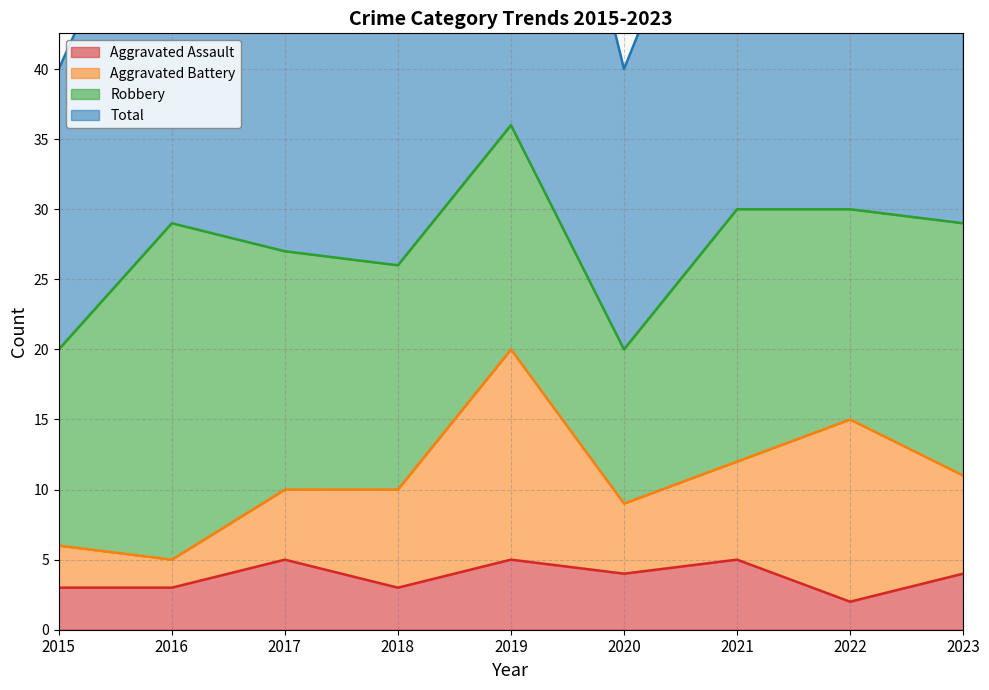

True or false: Aggravated Assault has a value of 7 at 2017.

False